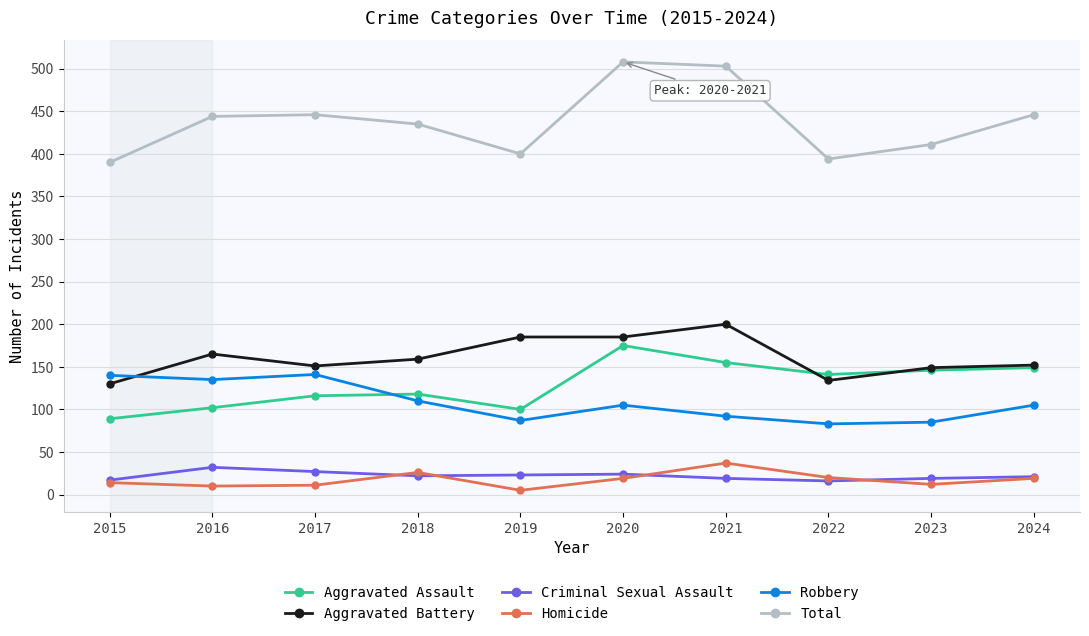

Which series has the largest range (max minus min)?

Total